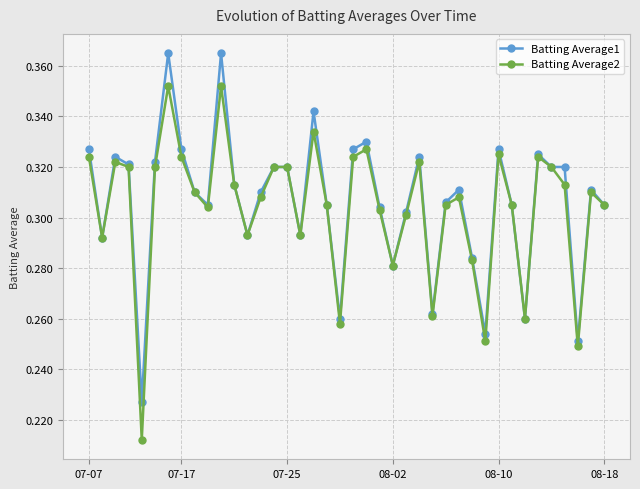

How many Batting Average1 values are between 0 and 1?

40